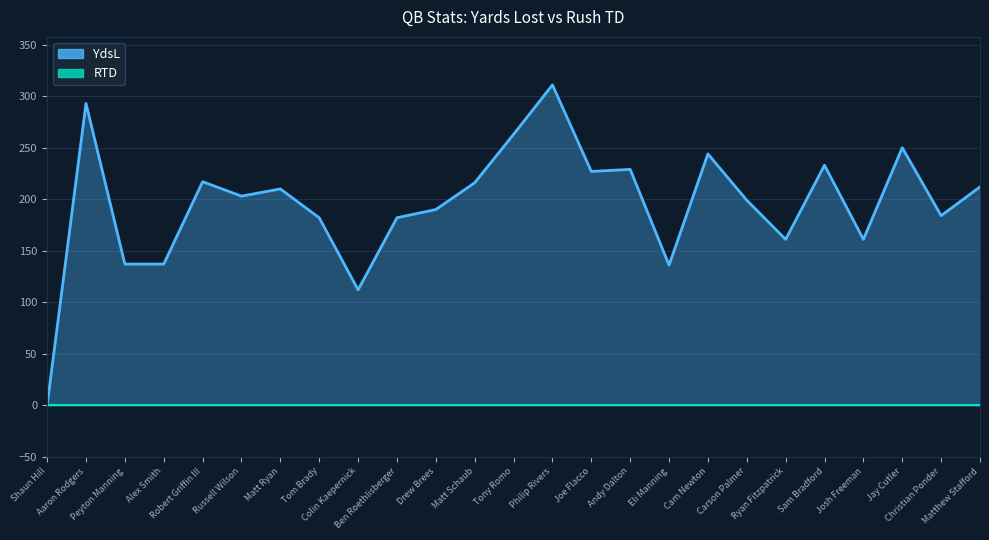

Where is the first local maximum?

Aaron Rodgers